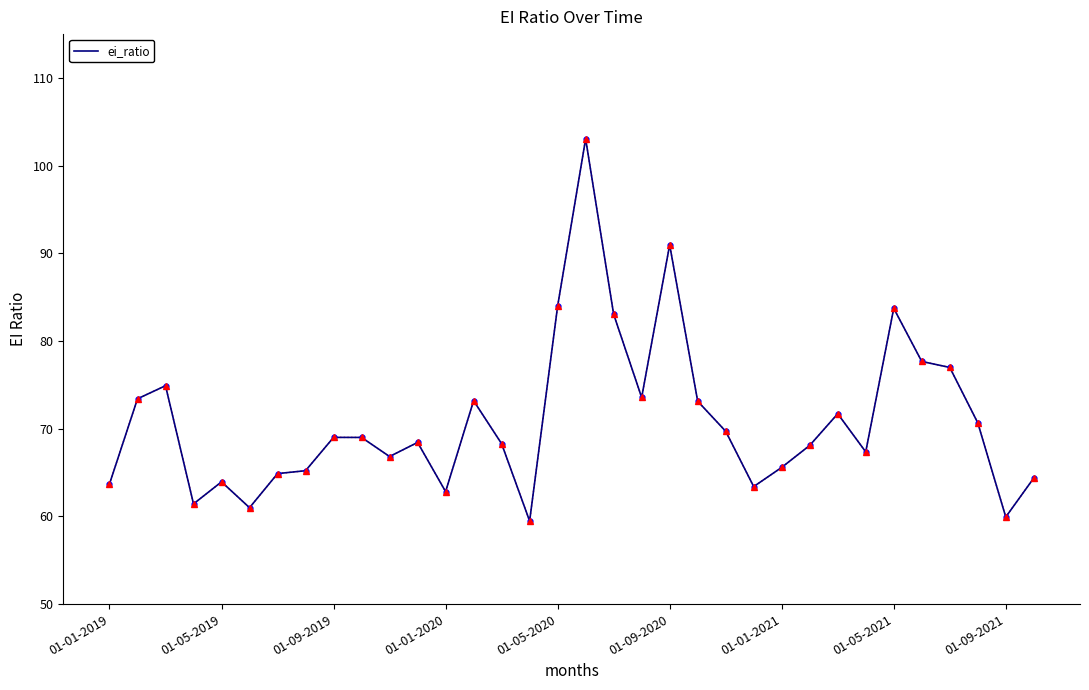

How many lines are shown in the chart?

1